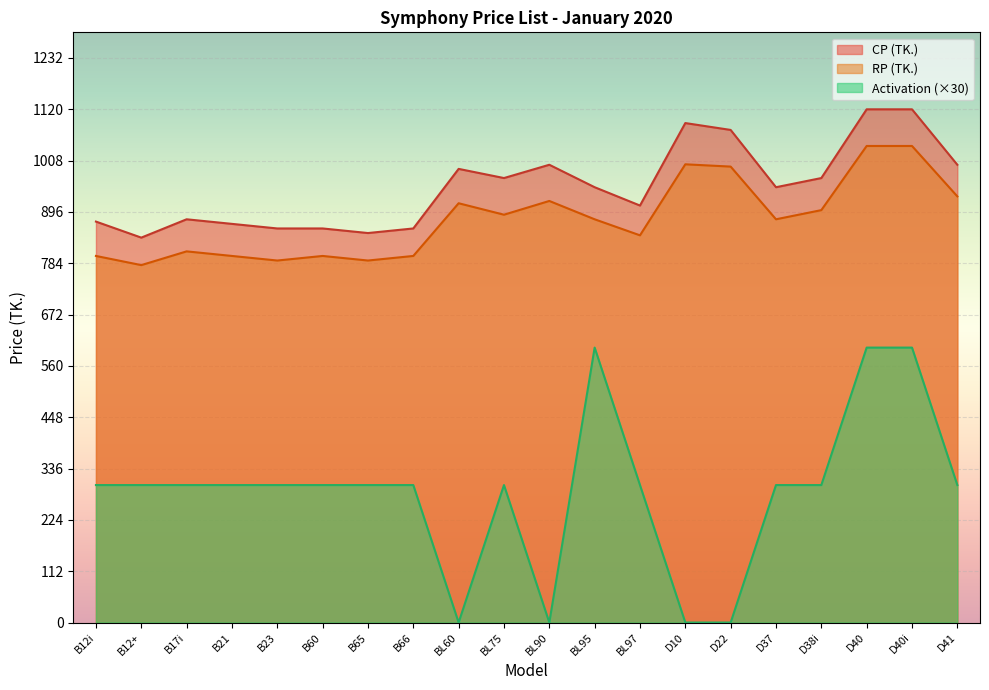

True or false: RP (TK.) and CP (TK.) cross at least once.

False